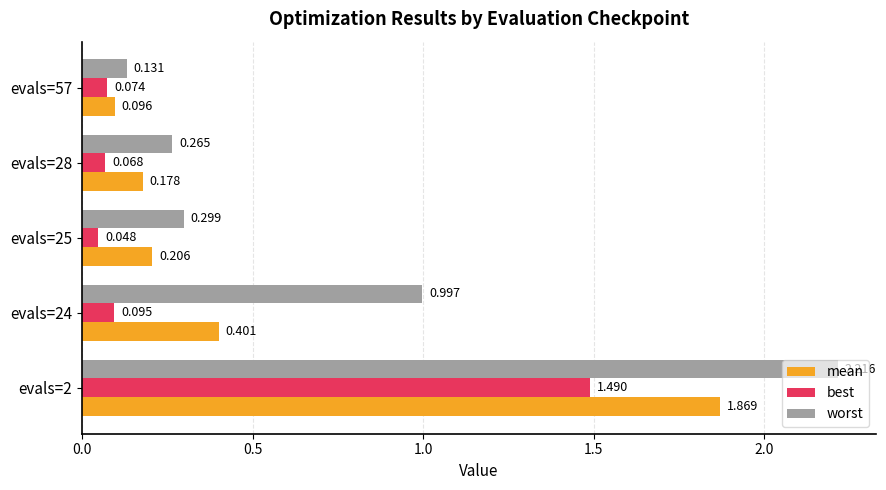

Which series has the largest range (max minus min)?

worst